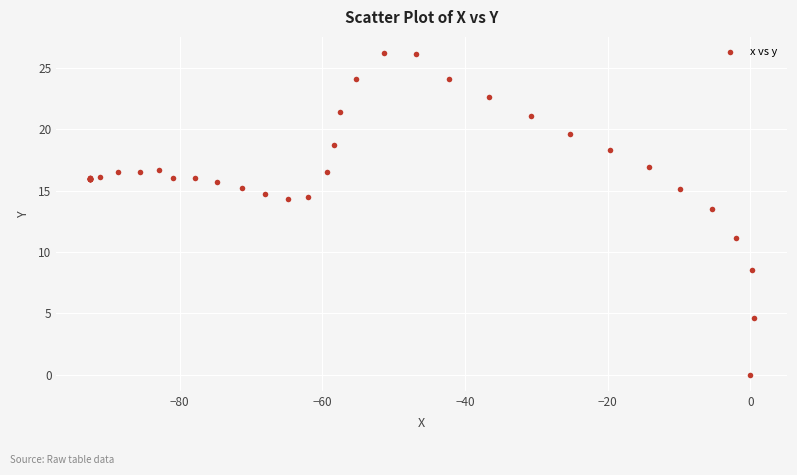

What Y value in the scatter plot is closest to 13?

13.5